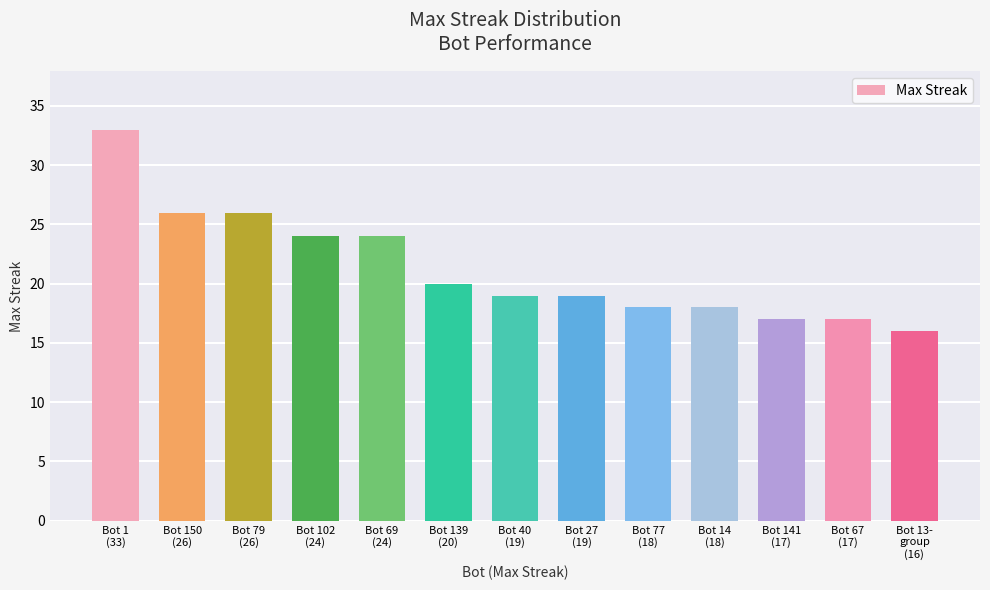

What is the difference between the maximum and second lowest values?

16